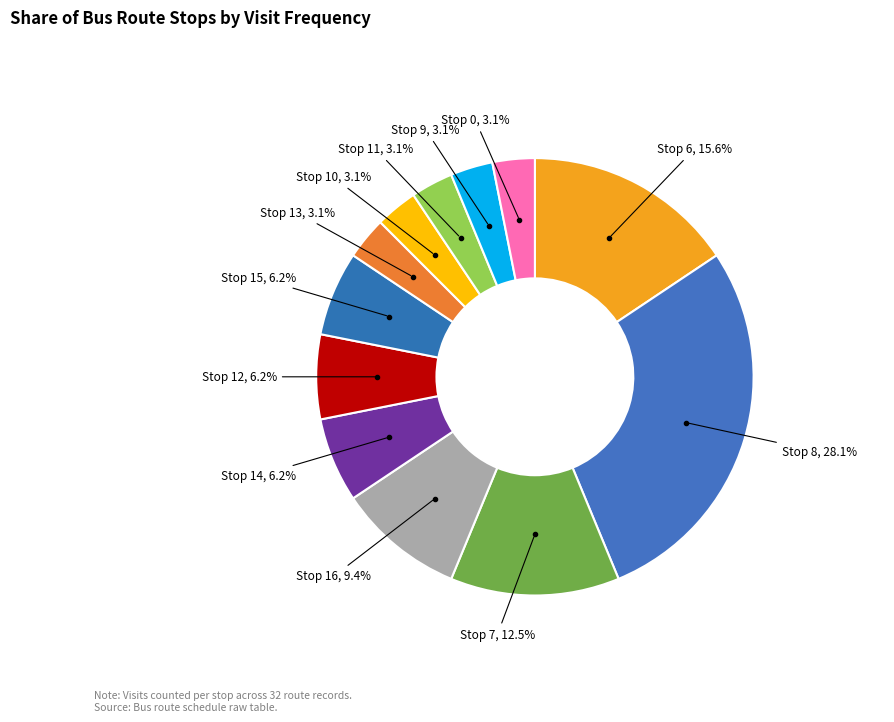

Count the number of slices in the pie.

12